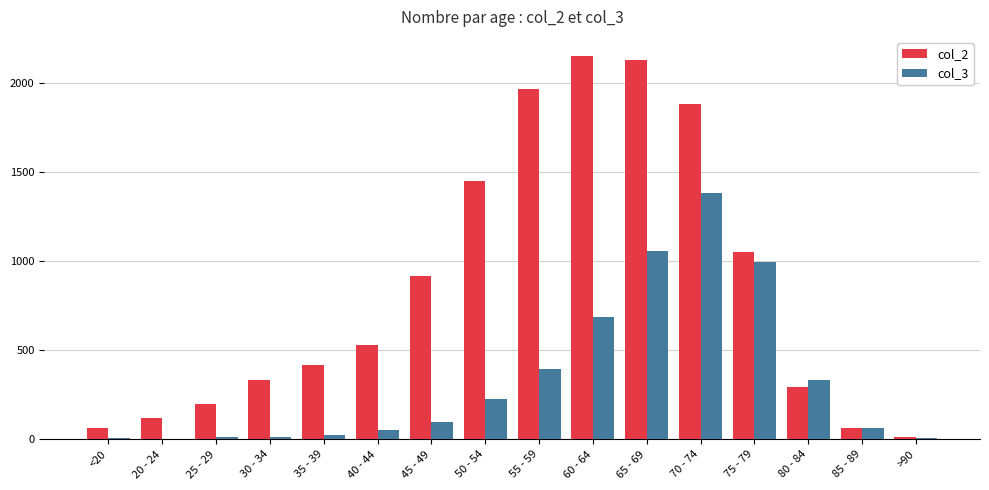

Is it true that col_2 equals 1965 at 55 - 59?

True